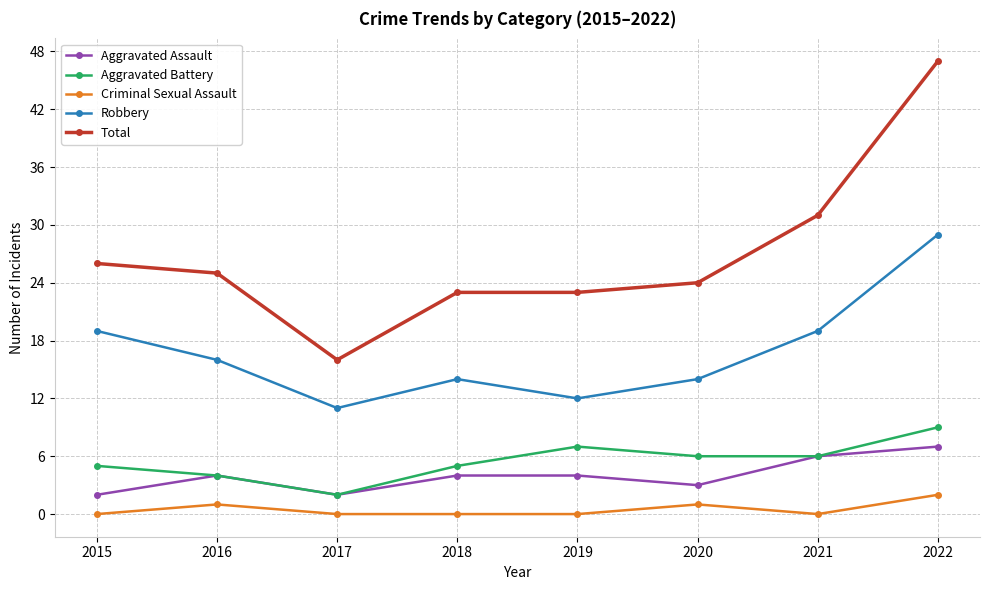

How many distinct data groups are displayed?

5